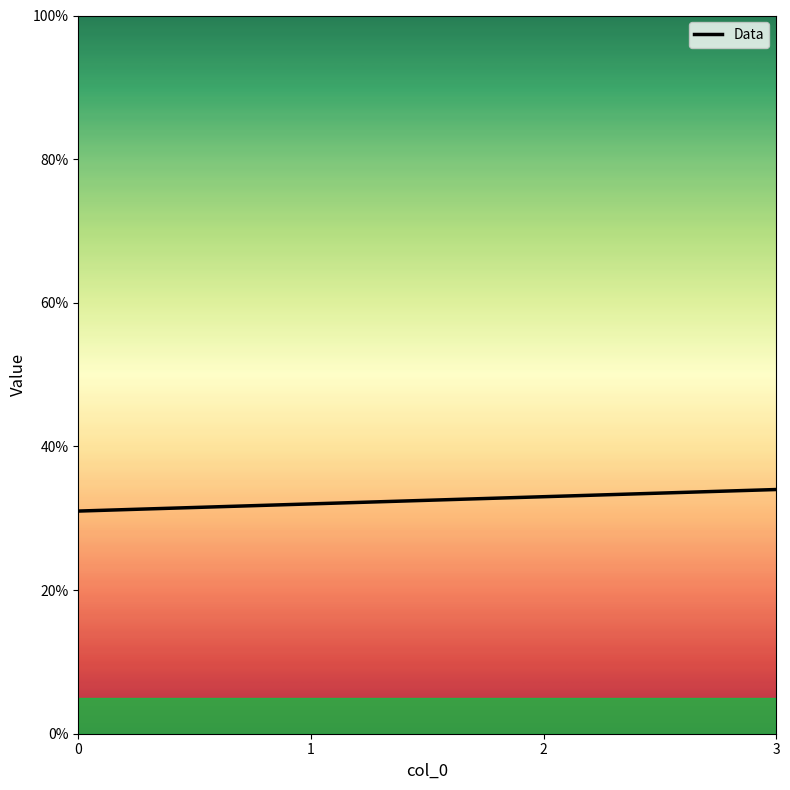

List the labels in order of value, smallest first.

0, 1, 2, 3